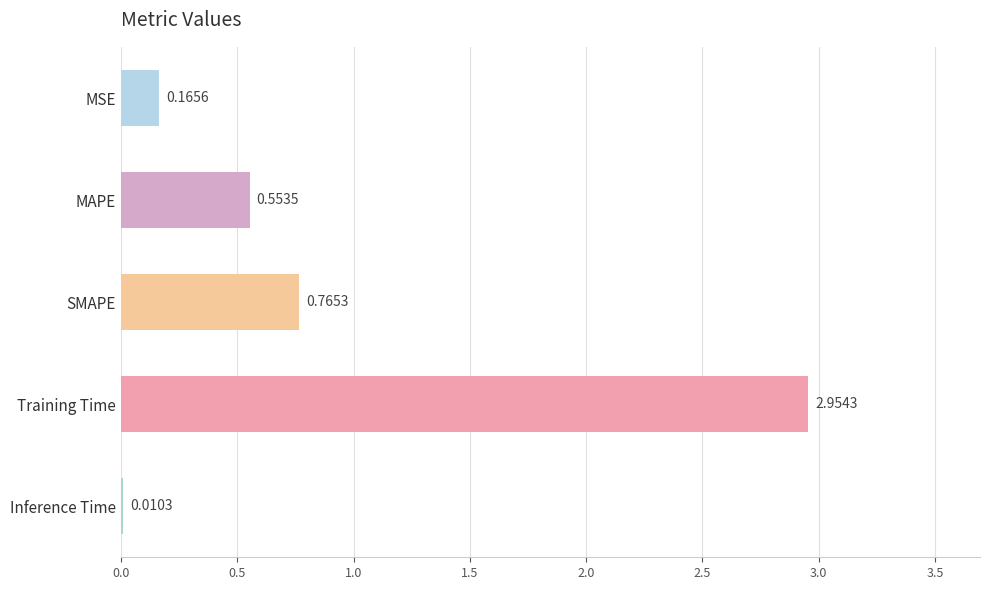

Which label corresponds to the largest value in the chart?

Training Time